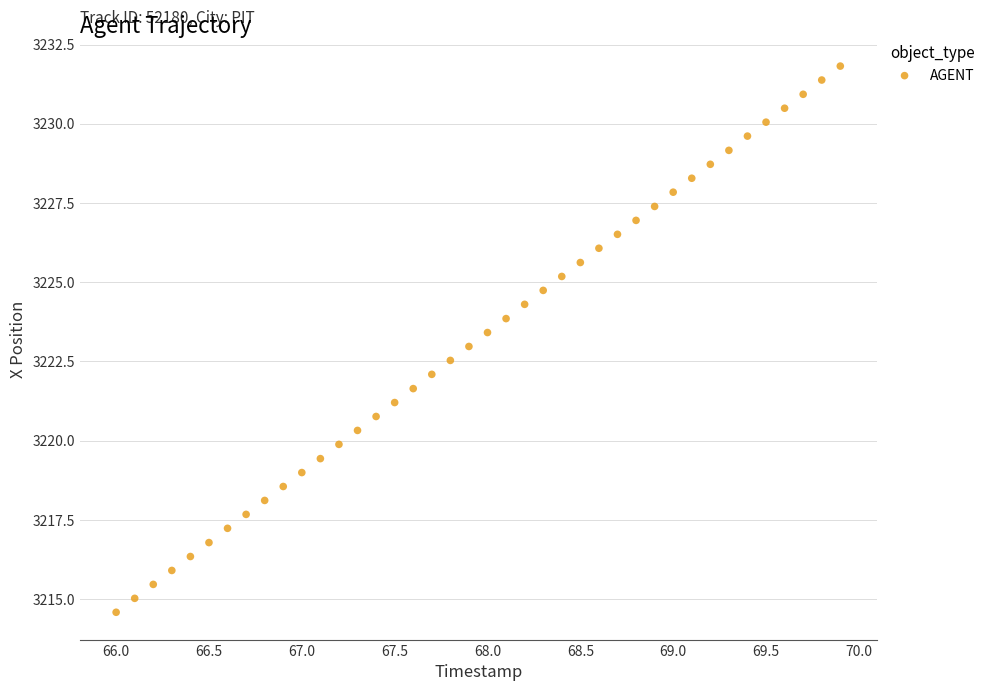

What is the range of Y values (max minus min)?

17.2